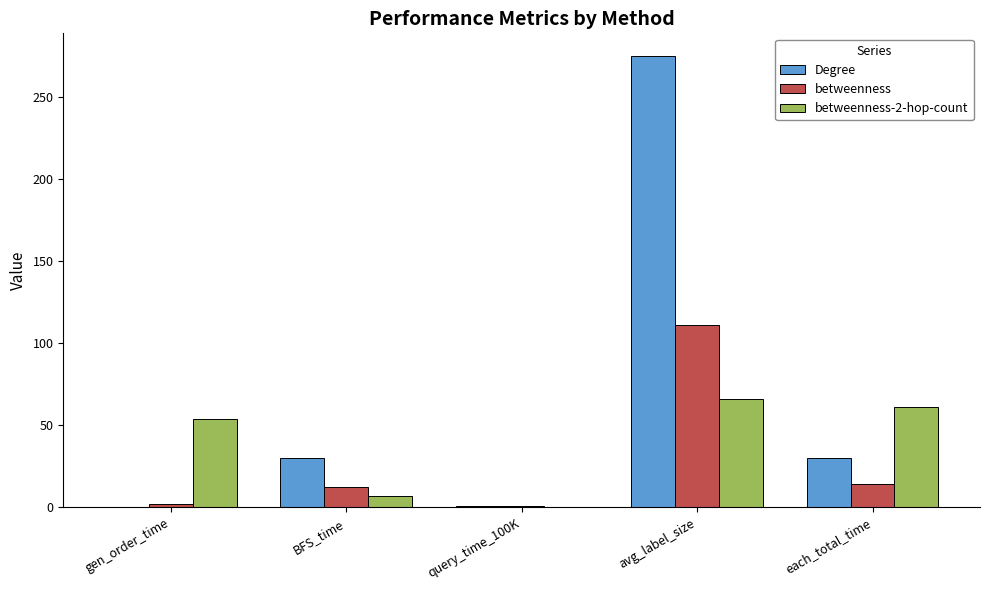

Which series changed the most between BFS_time and avg_label_size?

Degree